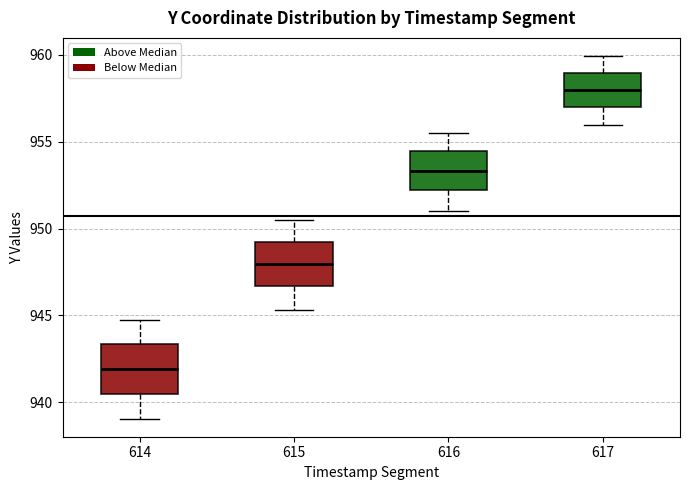

Reading left to right, transcribe this box plot: for each box, give where its median line is, the range the box spans, and where its two whiskers end, as read against the y-axis. The values are not printed on the chart, so give them approximately, as read against the axis.

614: median 942.0, box 940.5 to 943.5, whiskers 939.0 to 944.5
615: median 948.0, box 946.5 to 949.0, whiskers 945.5 to 950.5
616: median 953.5, box 952.0 to 954.5, whiskers 951.0 to 955.5
617: median 958.0, box 957.0 to 959.0, whiskers 956.0 to 960.0